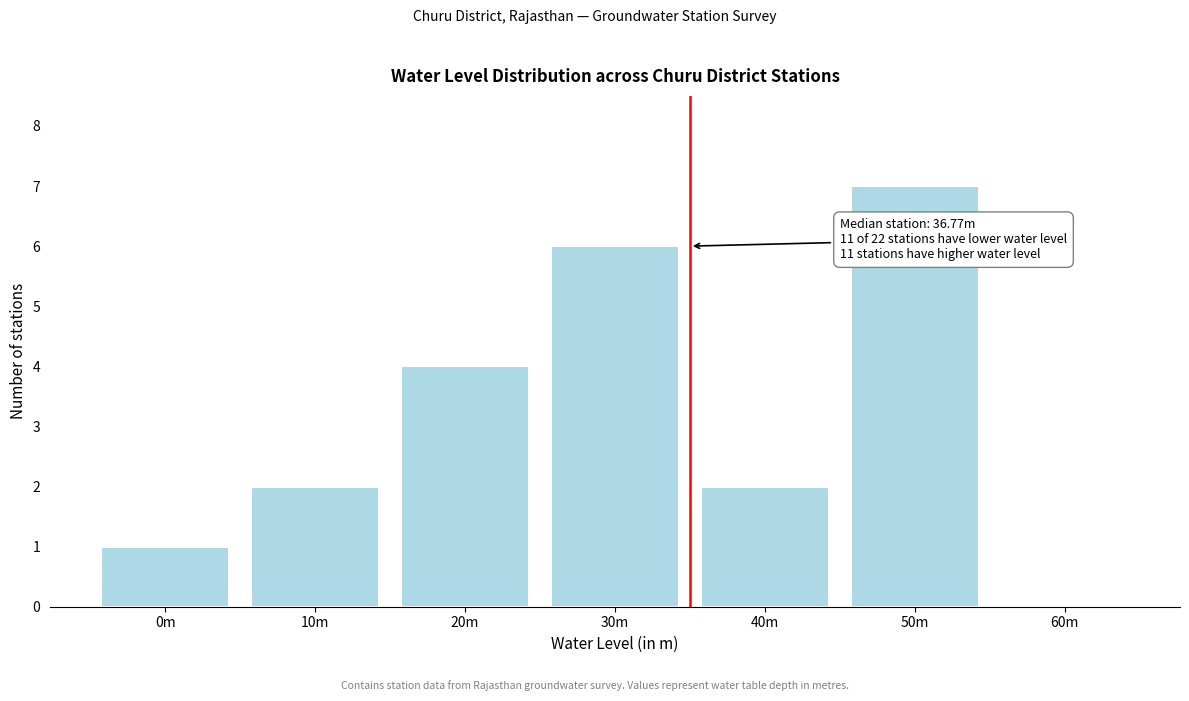

Reading left to right, list all the values displayed in this chart.

0m=1	10m=2	20m=4	30m=6	40m=2	50m=7	60m=0